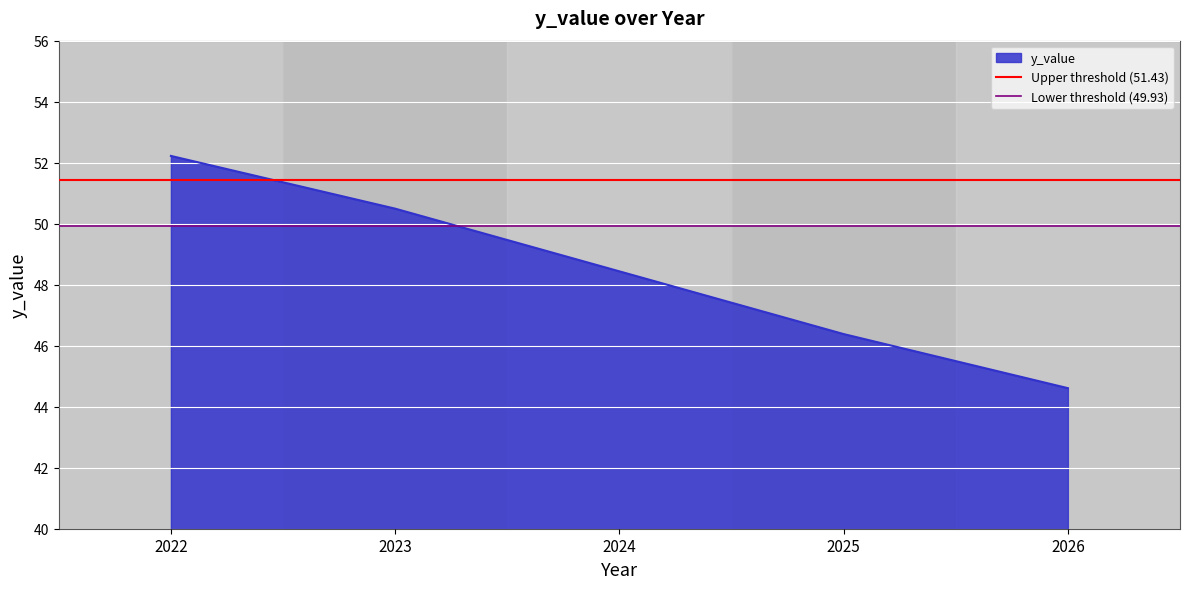

Between 2022 and 2023, which series saw the biggest shift?

Upper threshold (51.43)